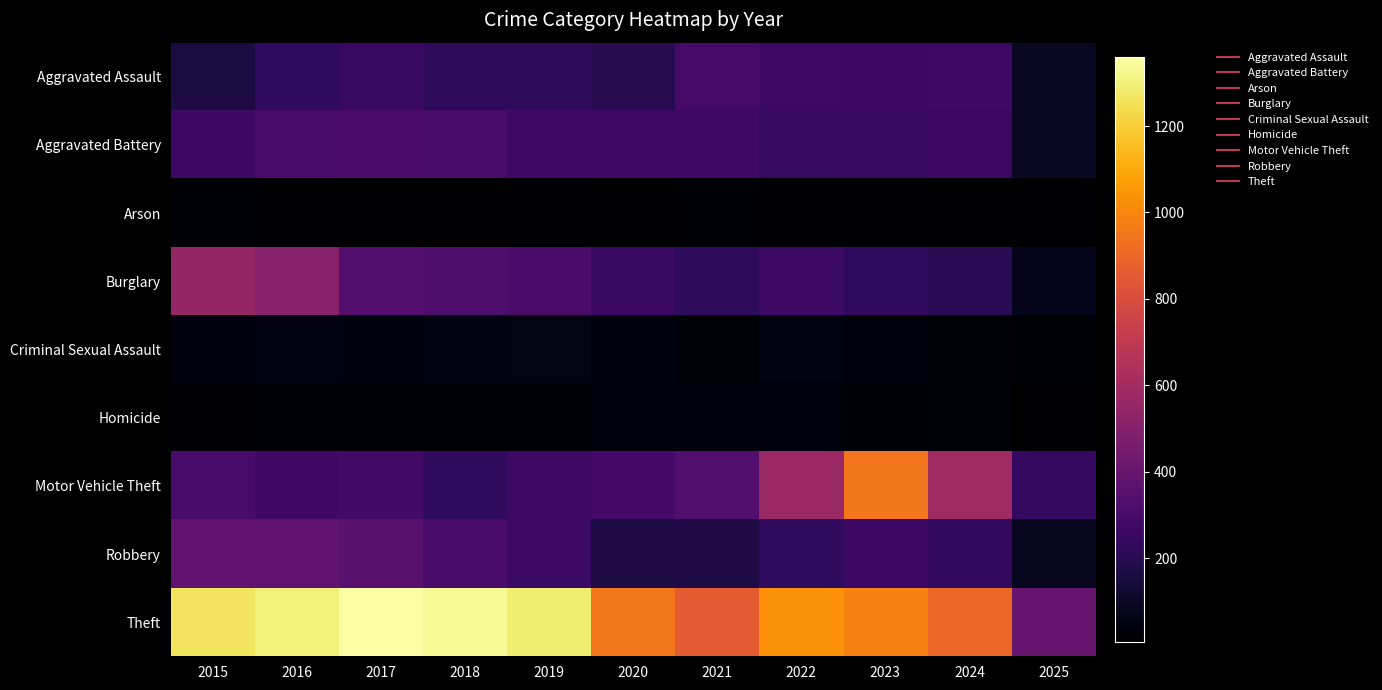

How many categories are shown in the chart?

11